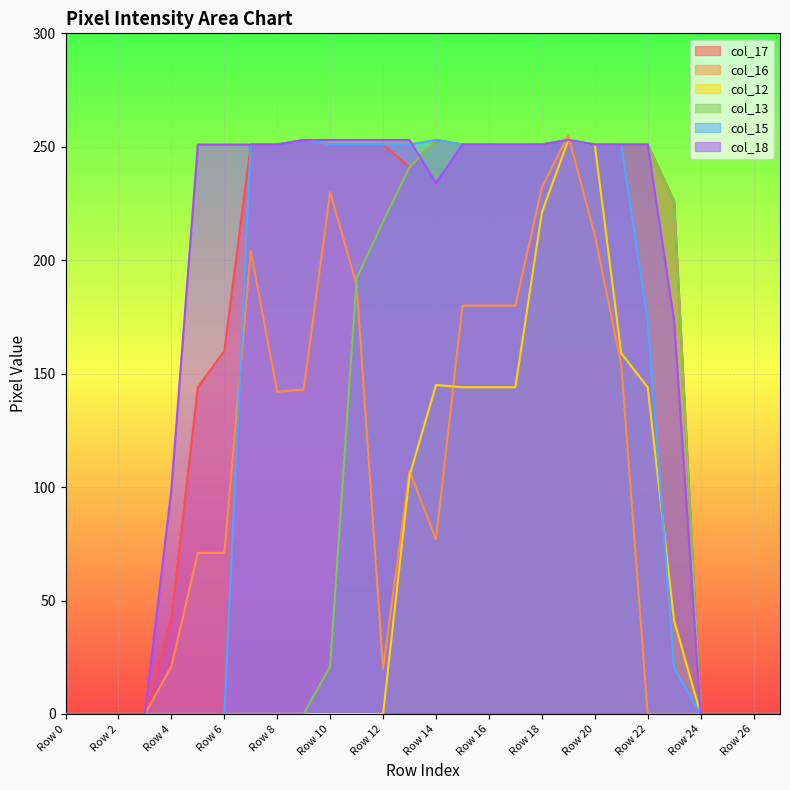

Which category has the lowest value across all series?

Row 0